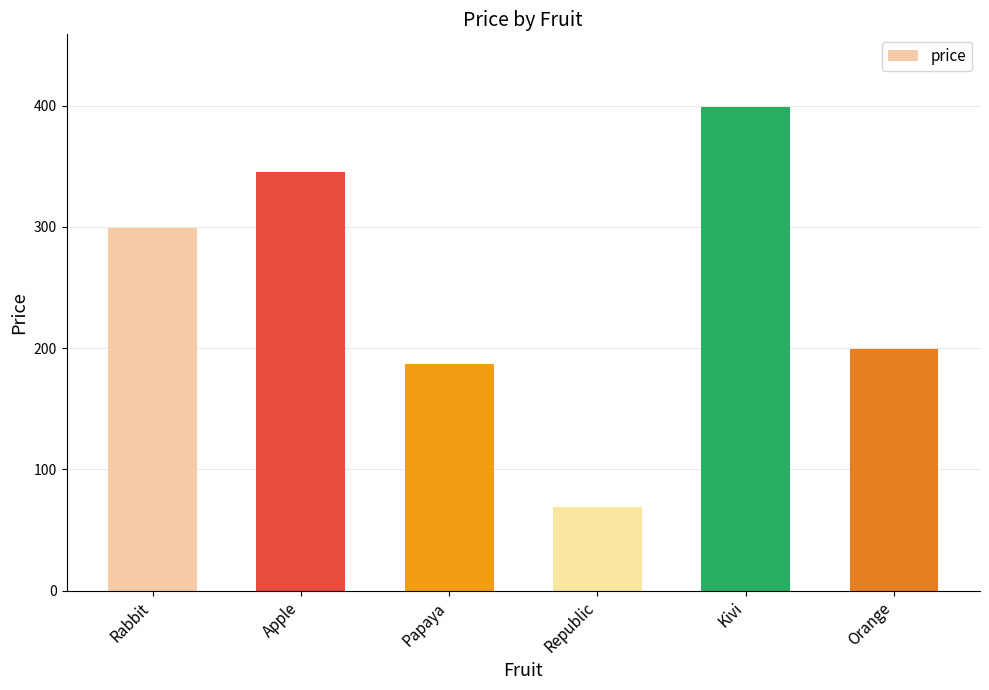

What is the sum of all values?

1498